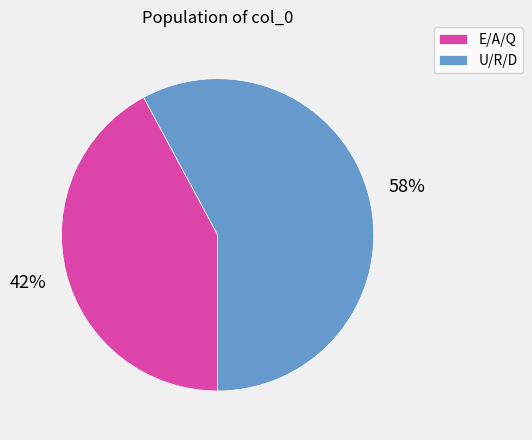

Is it true that U/R/D is 47% of the pie?

False